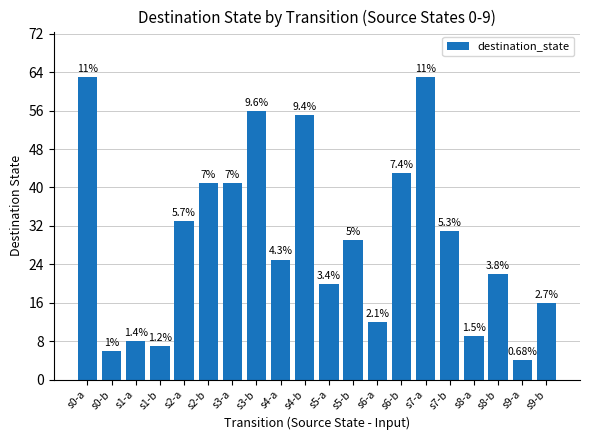

What is the average value?

29